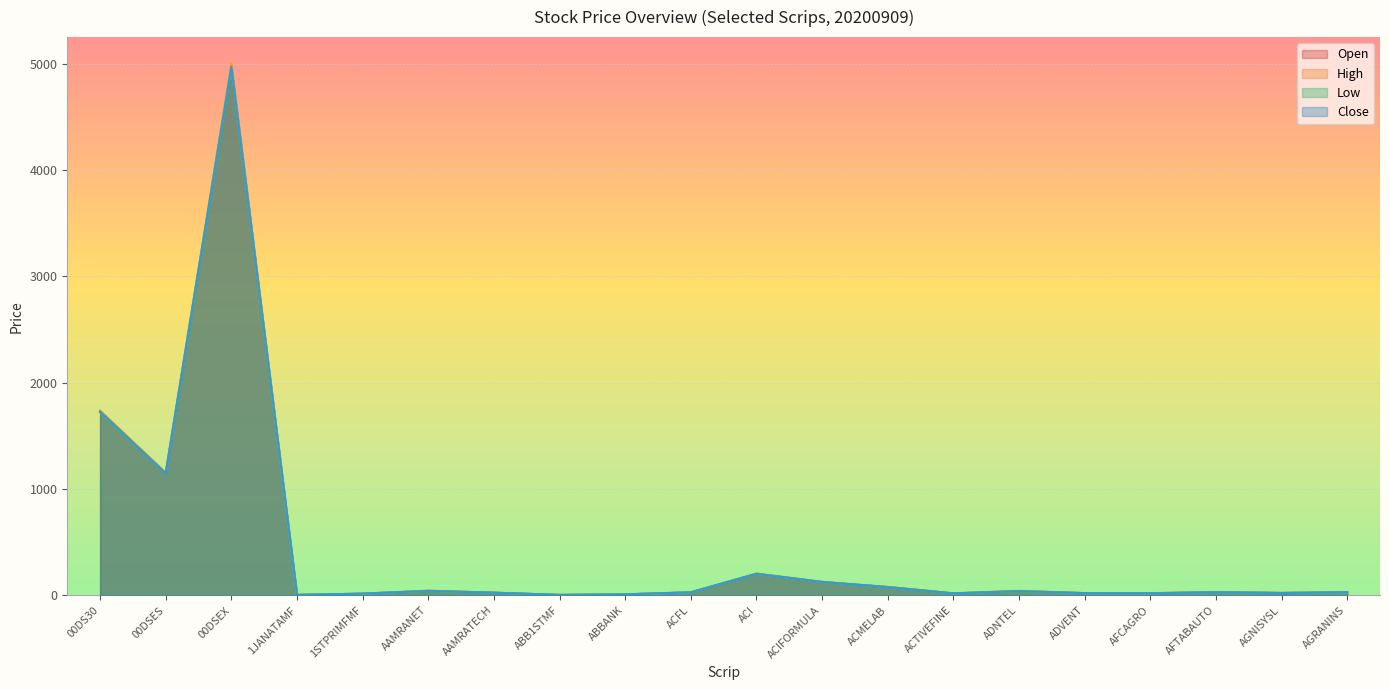

How many values in the Low series are below 28?

10